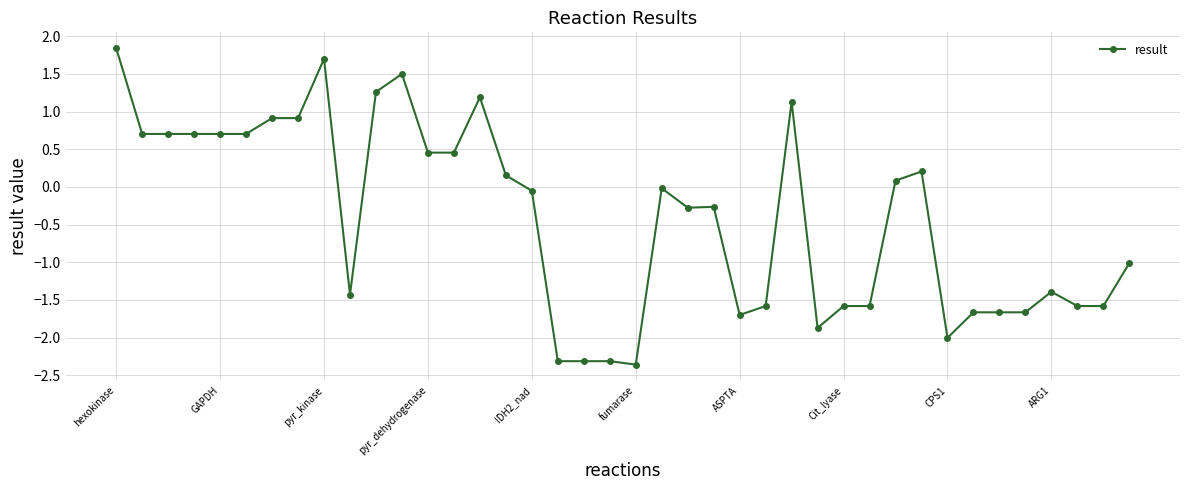

How many series are shown in this chart?

1